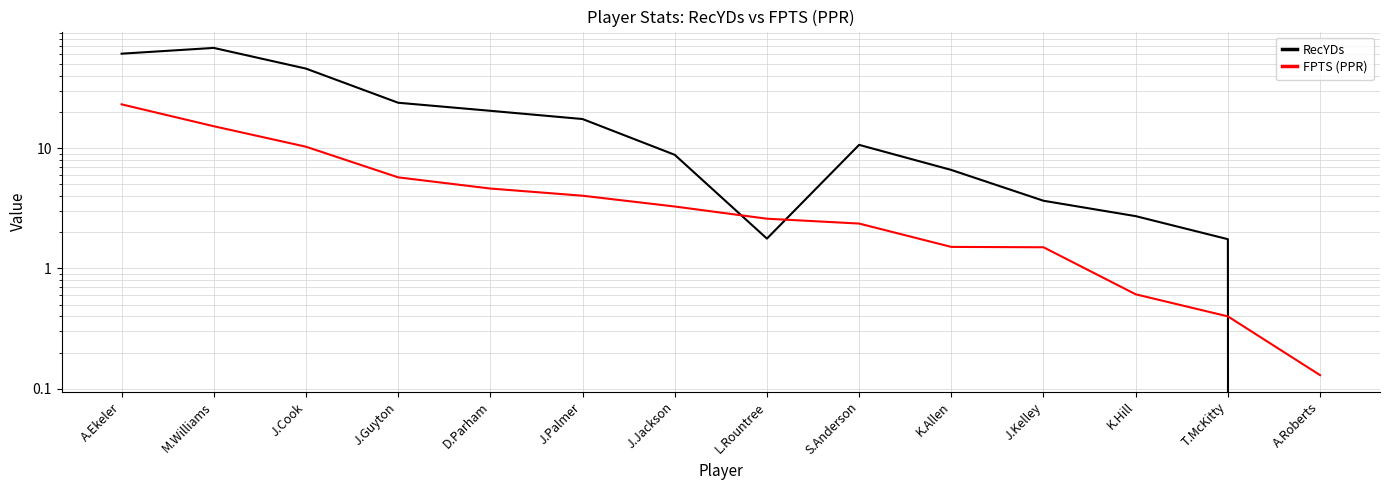

Where is FPTS (PPR) nearest to the value 11?

J.Cook